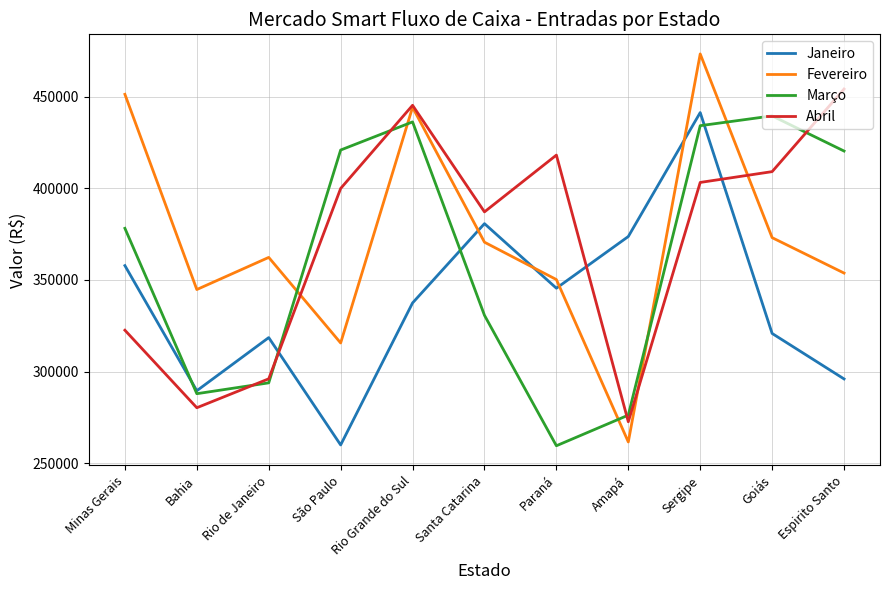

What is the spread (max minus min) of values at Sergipe?

70122